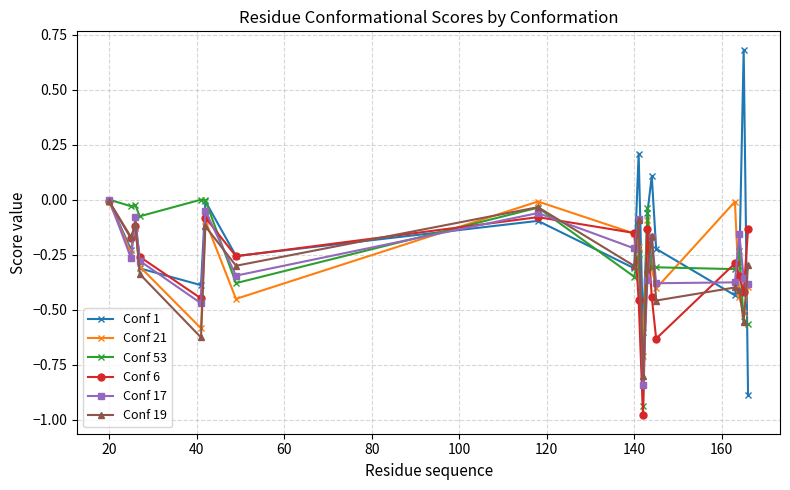

How many interior local peaks does the Conf 17 series have?

6